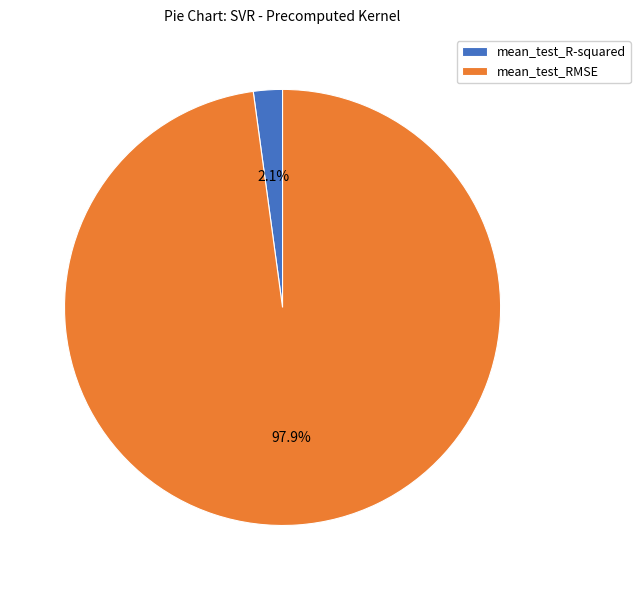

What is the total percentage of mean_test_RMSE and mean_test_R-squared?

100.0%